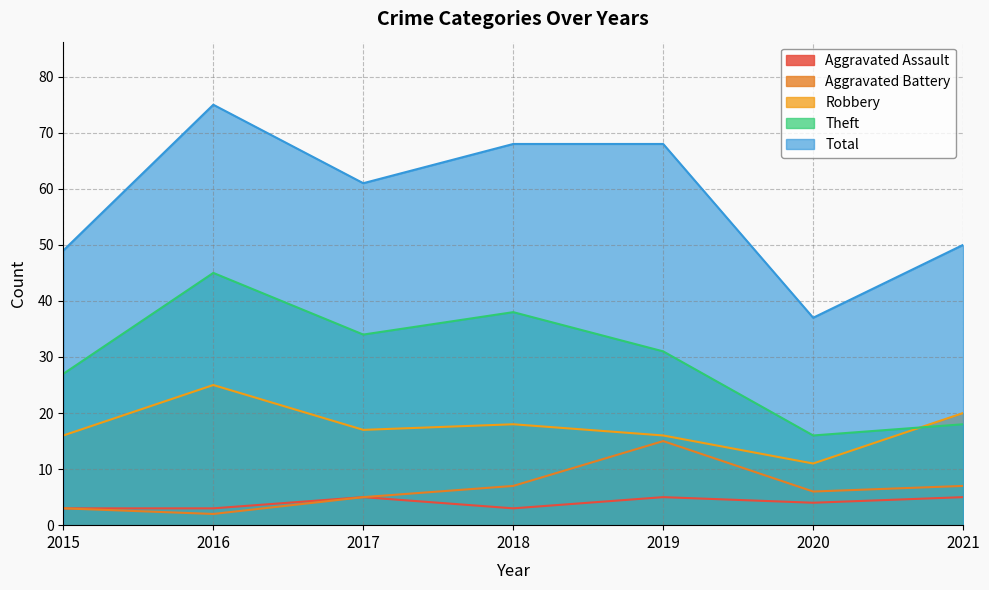

True or false: Aggravated Battery and Aggravated Assault intersect in this chart.

False